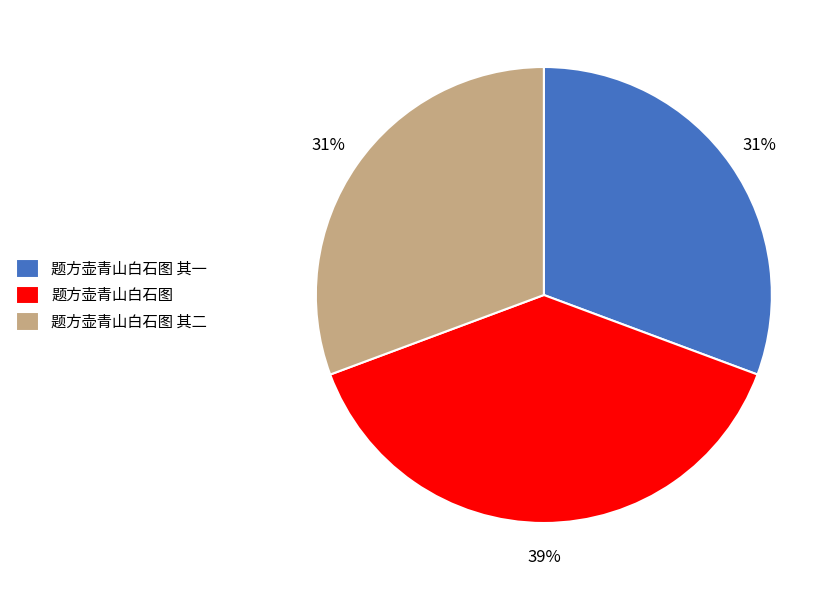

Which category has the biggest portion of the pie?

题方壶青山白石图